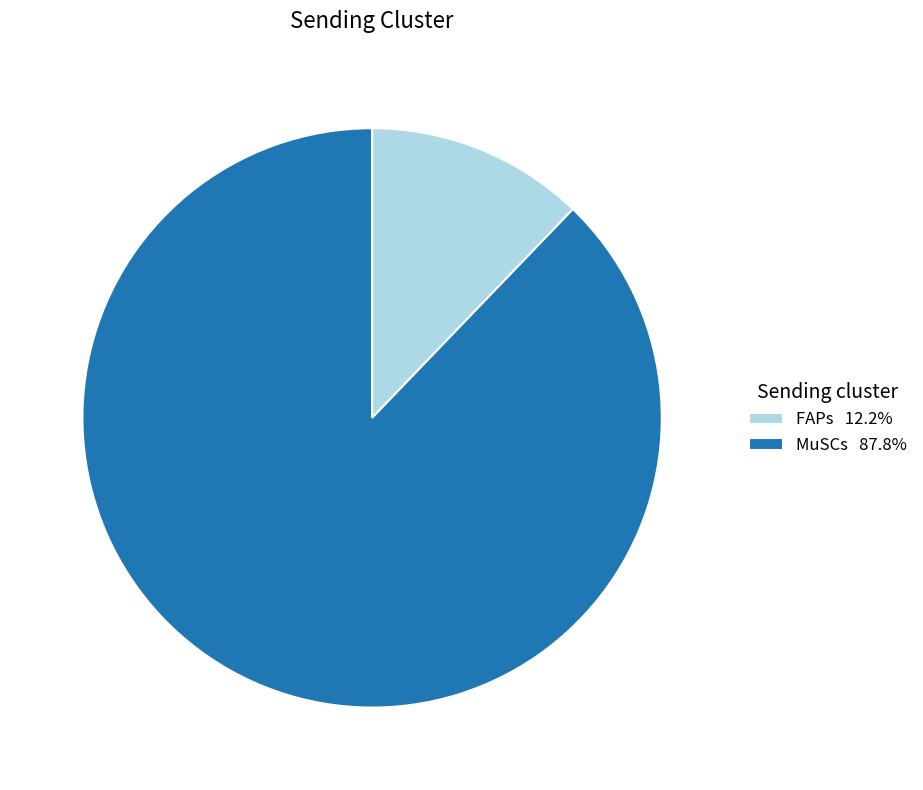

Does any single category account for the majority?

Yes